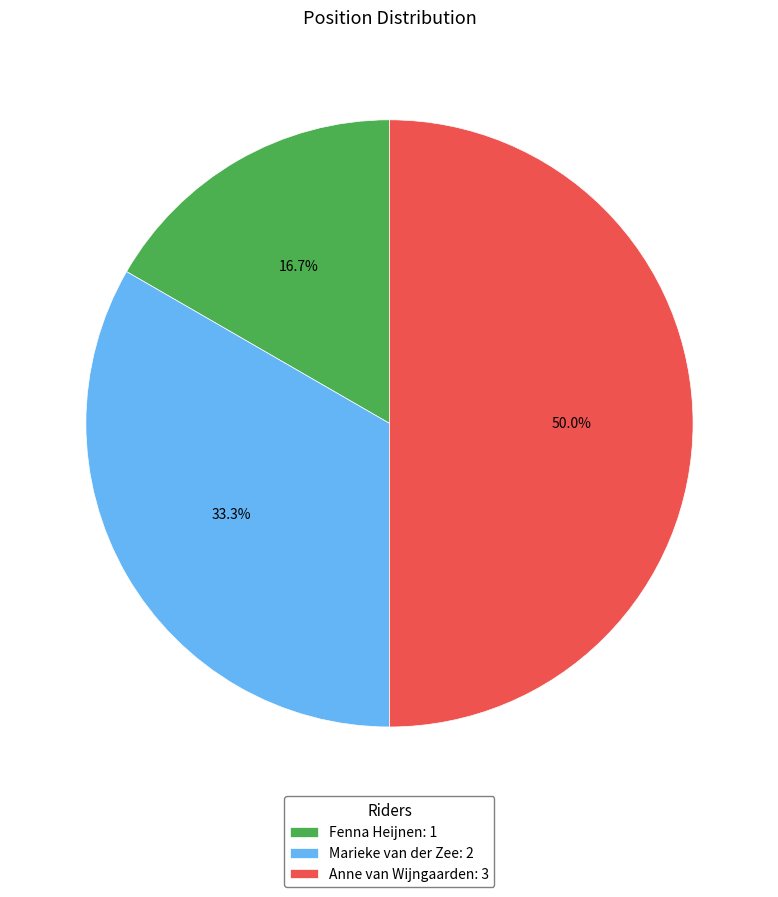

What is the total percentage of Marieke van der Zee and Anne van Wijngaarden?

83.3%